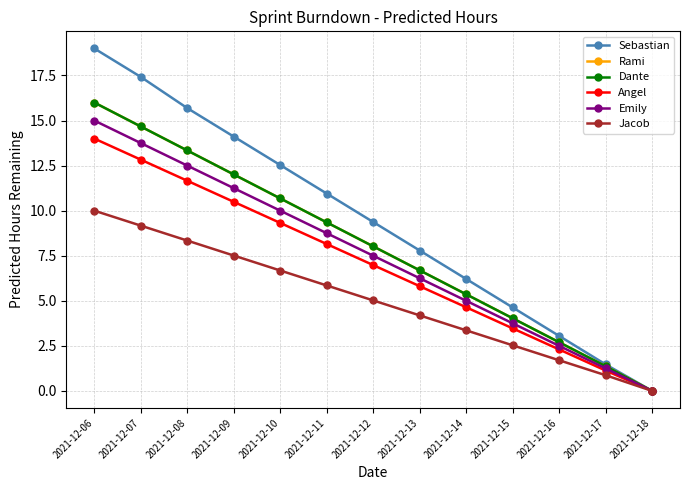

Which has a higher value, 2021-12-11 or 2021-12-13?

2021-12-11